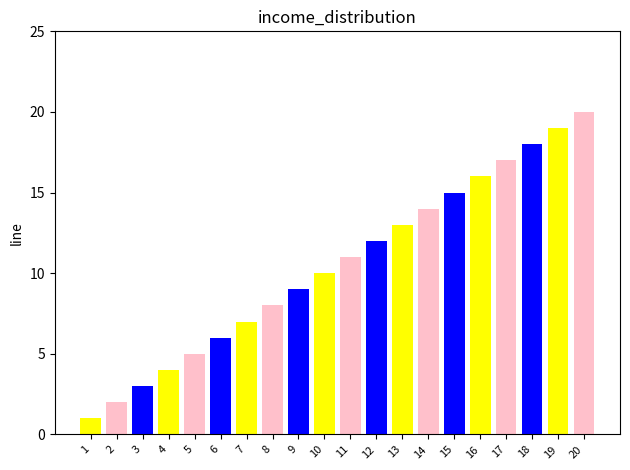

Count the number of data series in this chart.

1